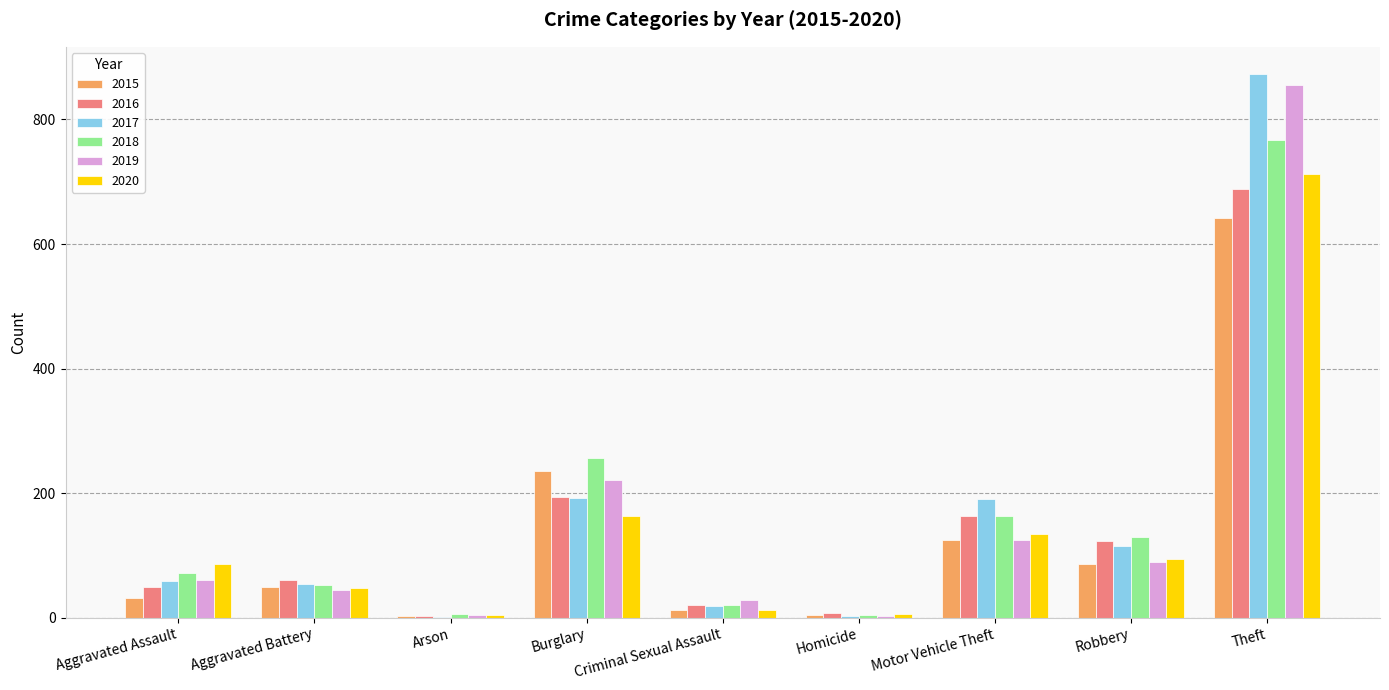

Is the value of 2019 at Aggravated Assault greater than the value of 2018 at Criminal Sexual Assault?

Yes